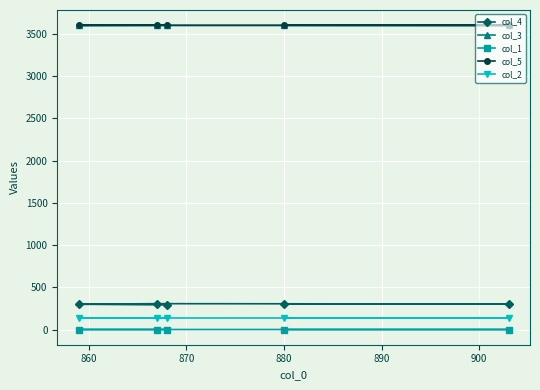

What is the value of the col_5 point at the 4th from the left?

3601.0